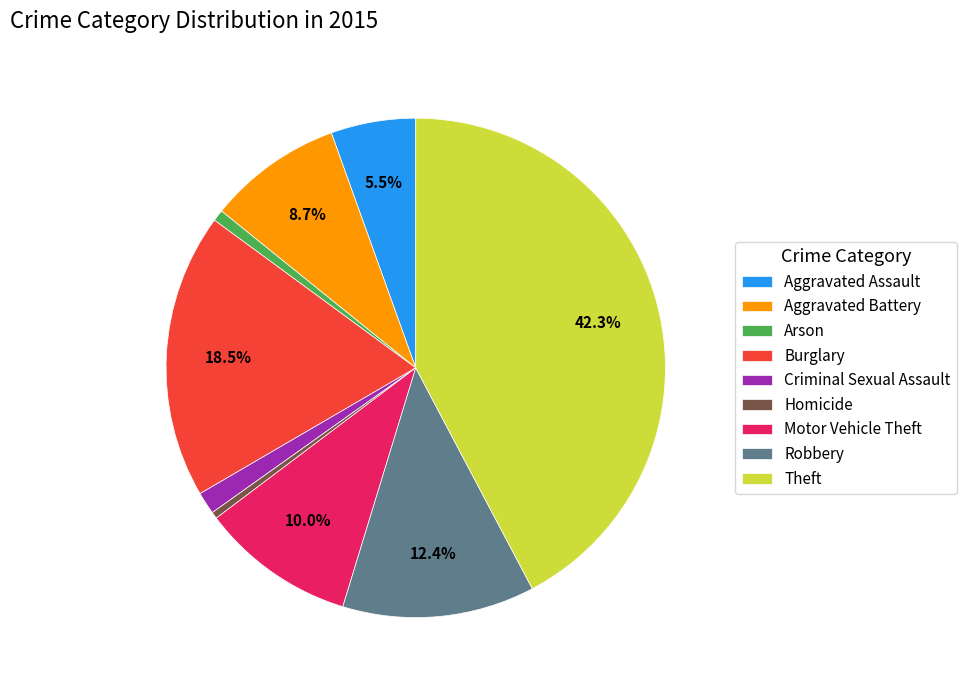

Is it true that Arson is 1% of the pie?

True